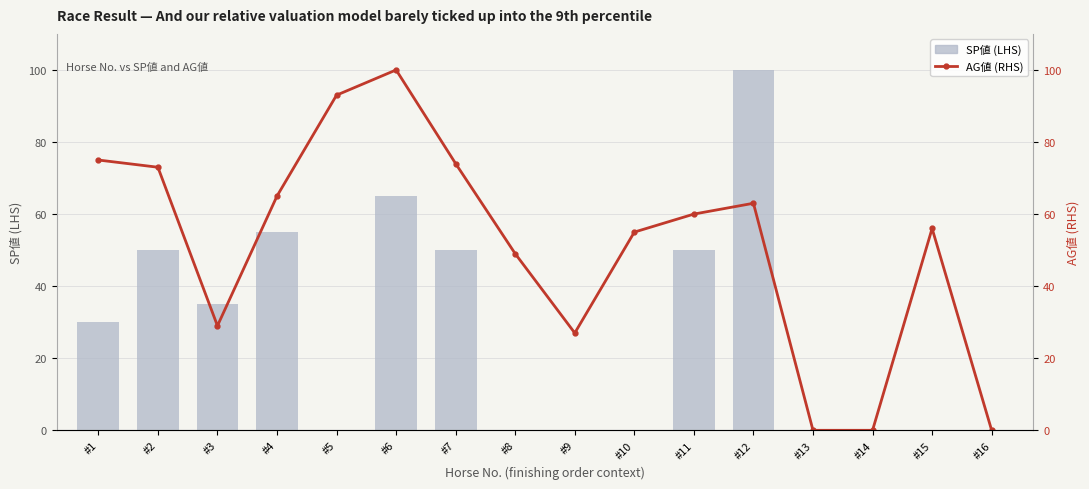

At which label does AG値 (RHS) reach its peak?

#6